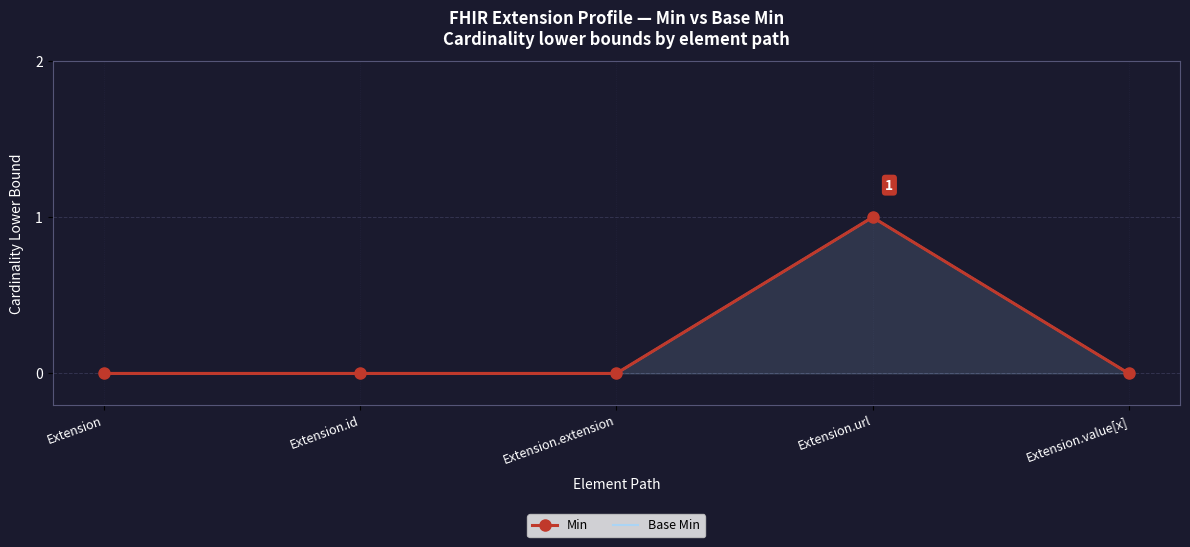

True or false: Min and Base Min intersect in this chart.

False